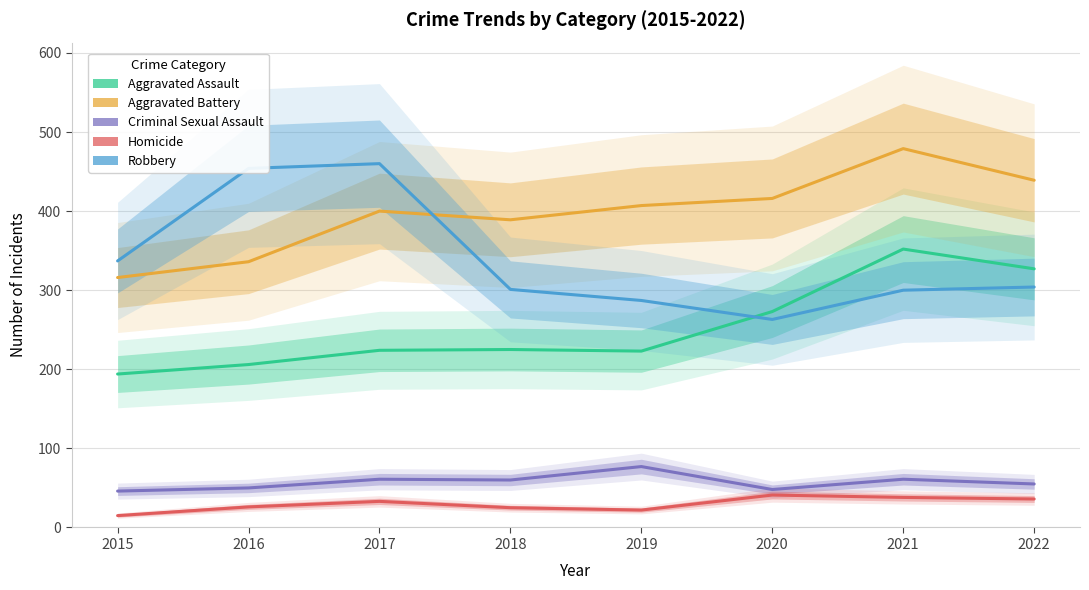

Is it true that Homicide equals 61 at 2020?

False